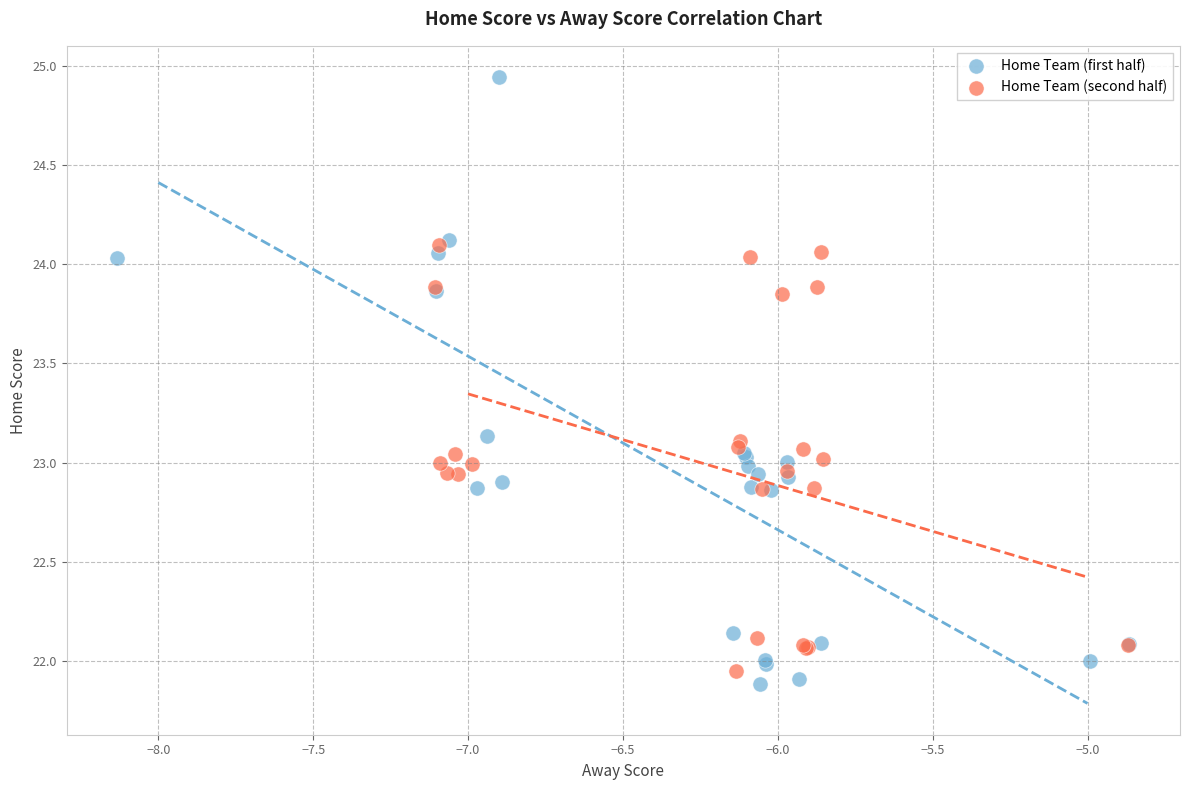

Which series has the widest spread of Y values?

Home Team (first half)